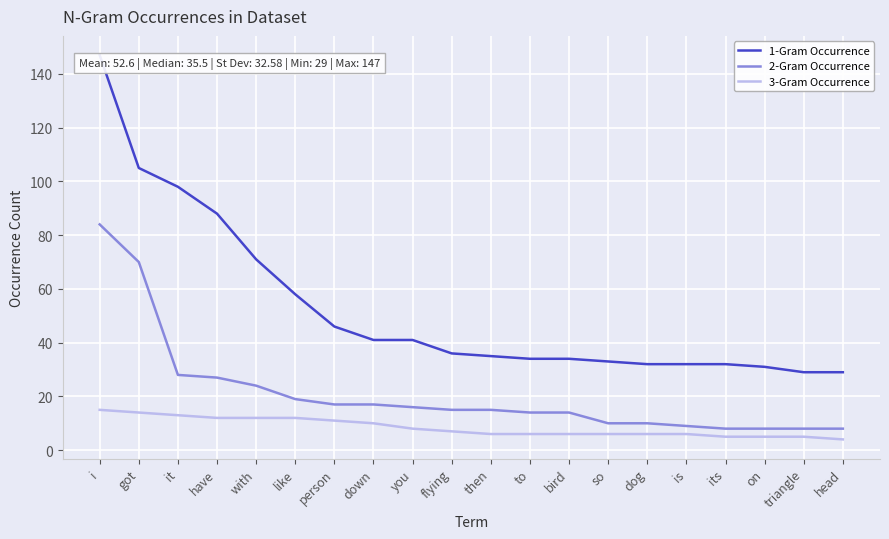

What is the difference between the maximum and minimum values in the 2-Gram Occurrence series?

76